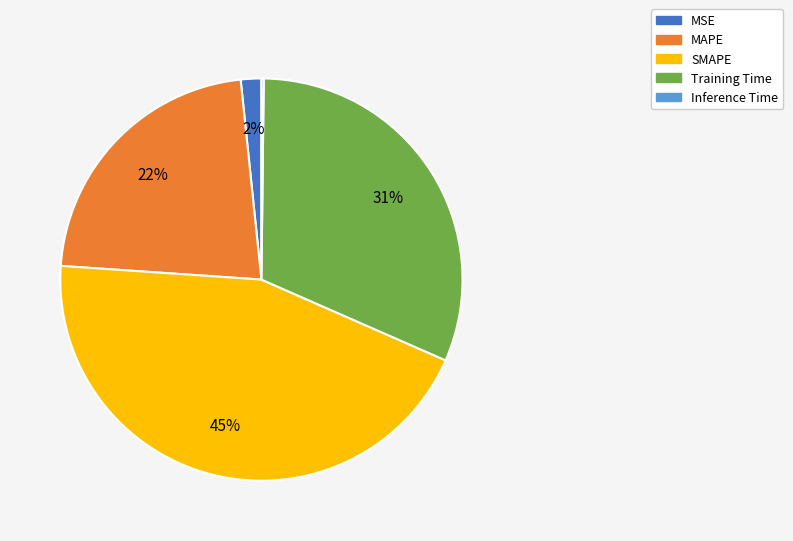

Is it true that SMAPE is 45% of the pie?

True